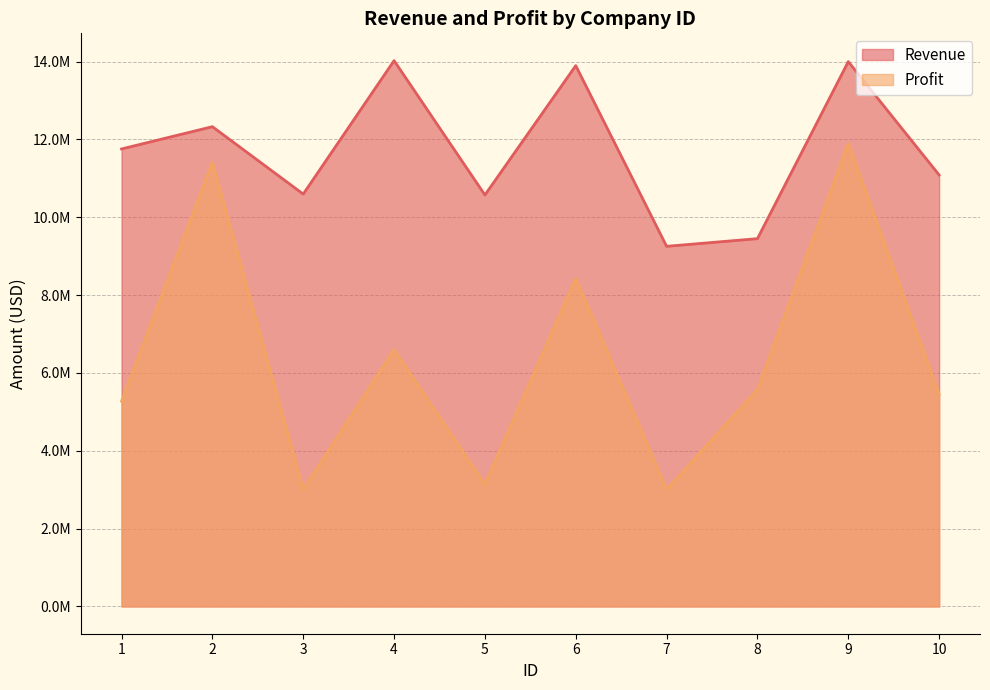

True or false: Revenue and Profit cross at least once.

False